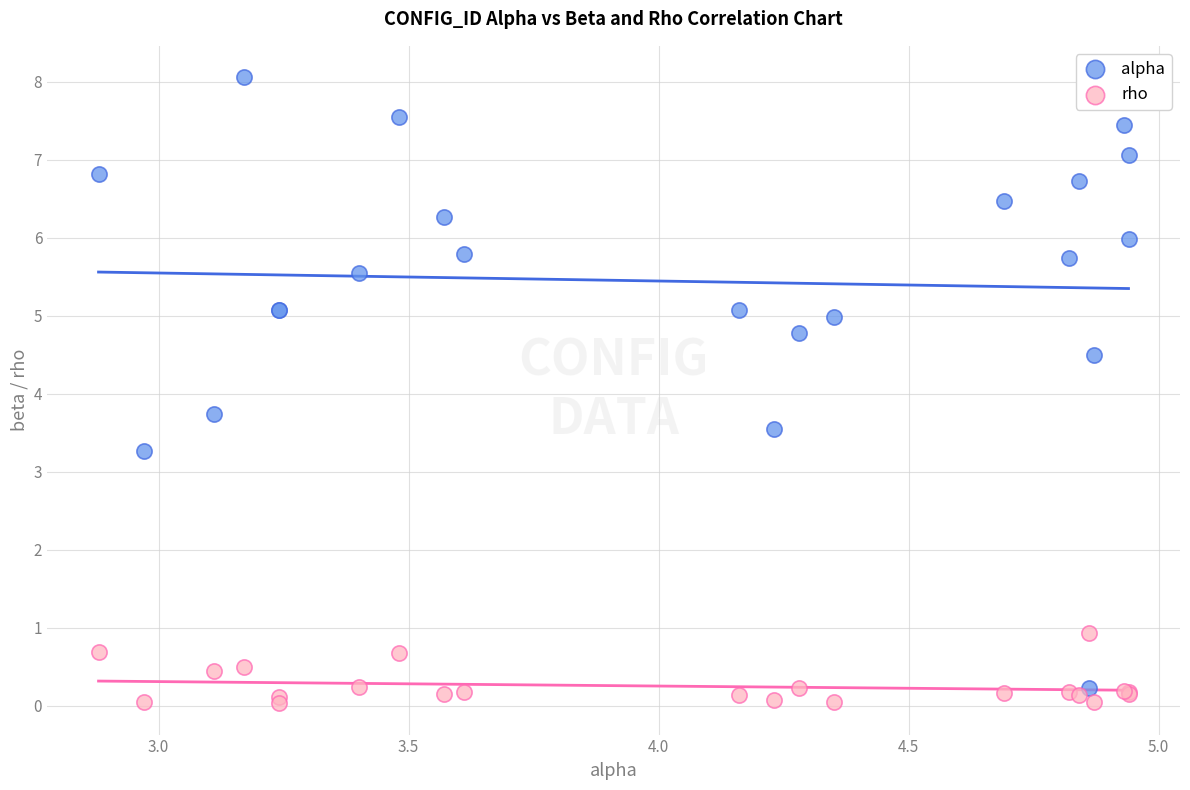

What are all the series names shown in the legend?

alpha, rho